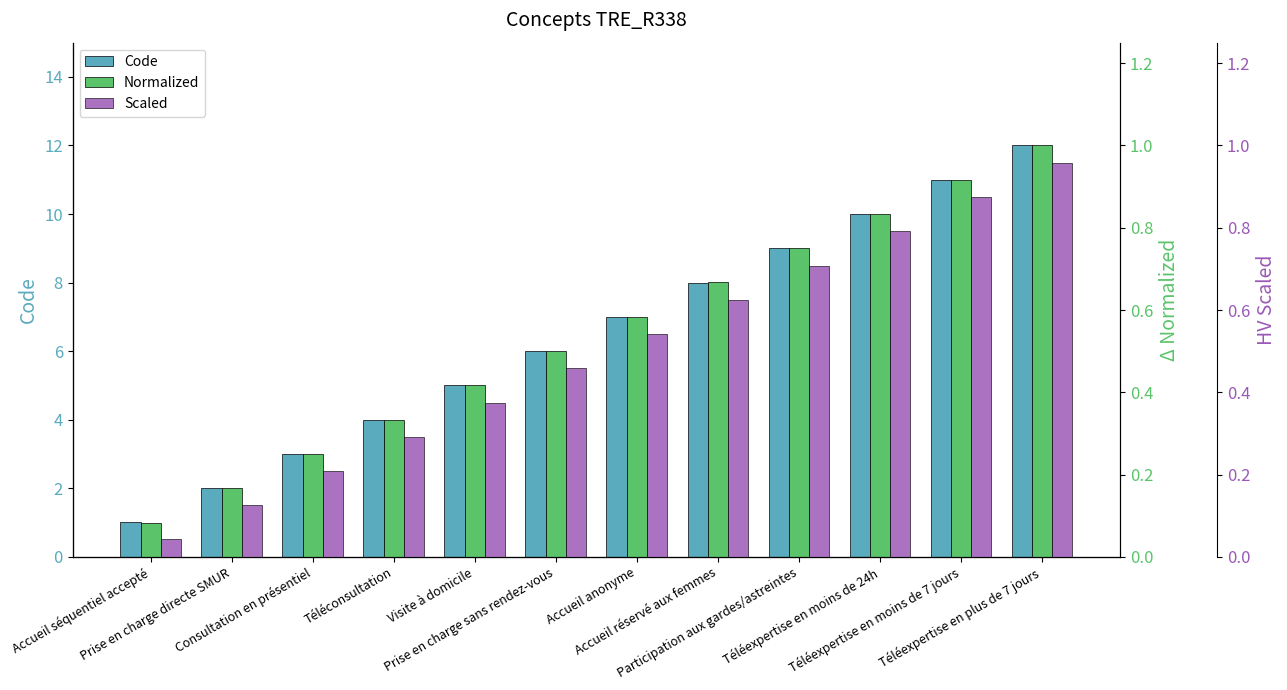

Read the Normalized value at Visite à domicile.

0.4